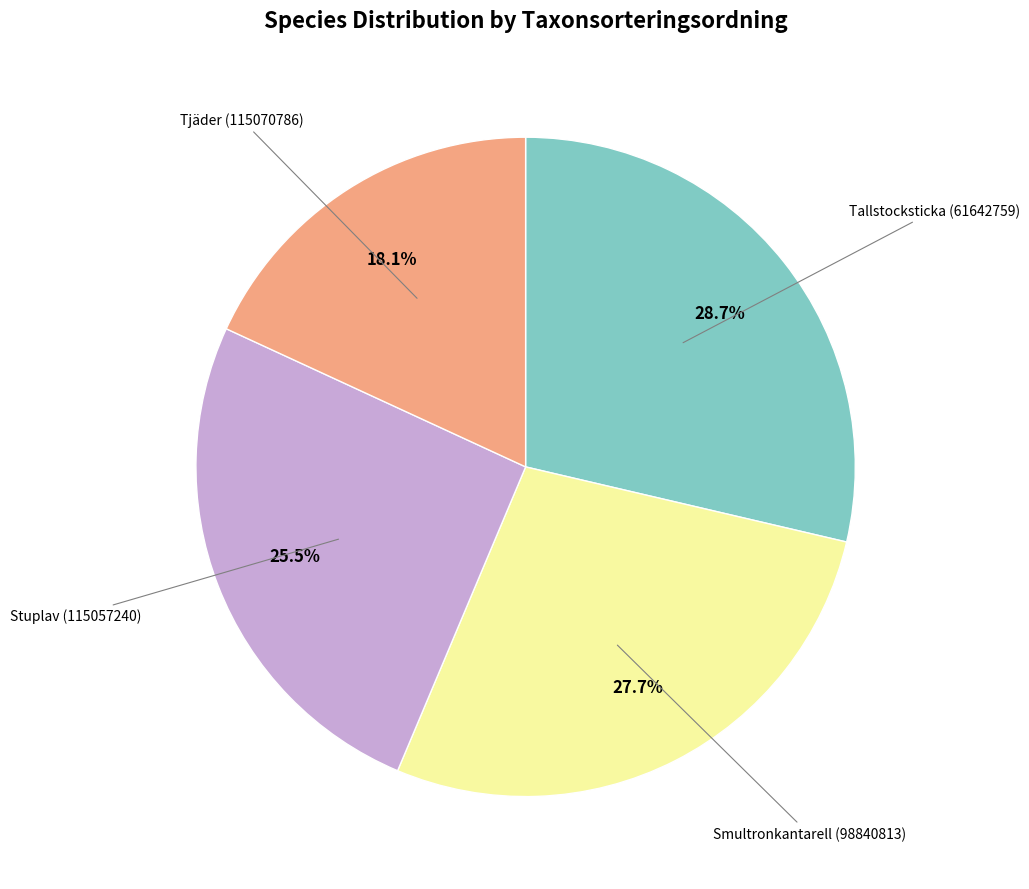

Is there any slice that represents more than half of the pie?

No